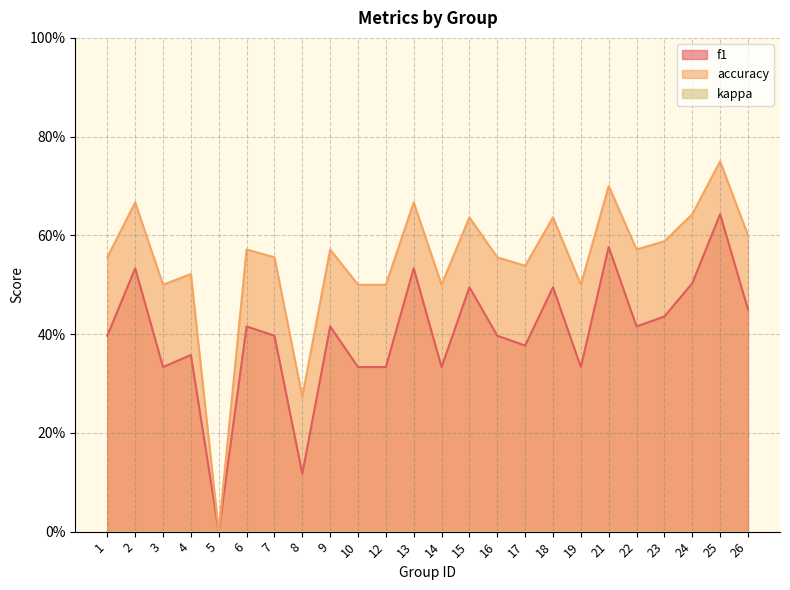

What is the spread (max minus min) of values at 19?

0.2